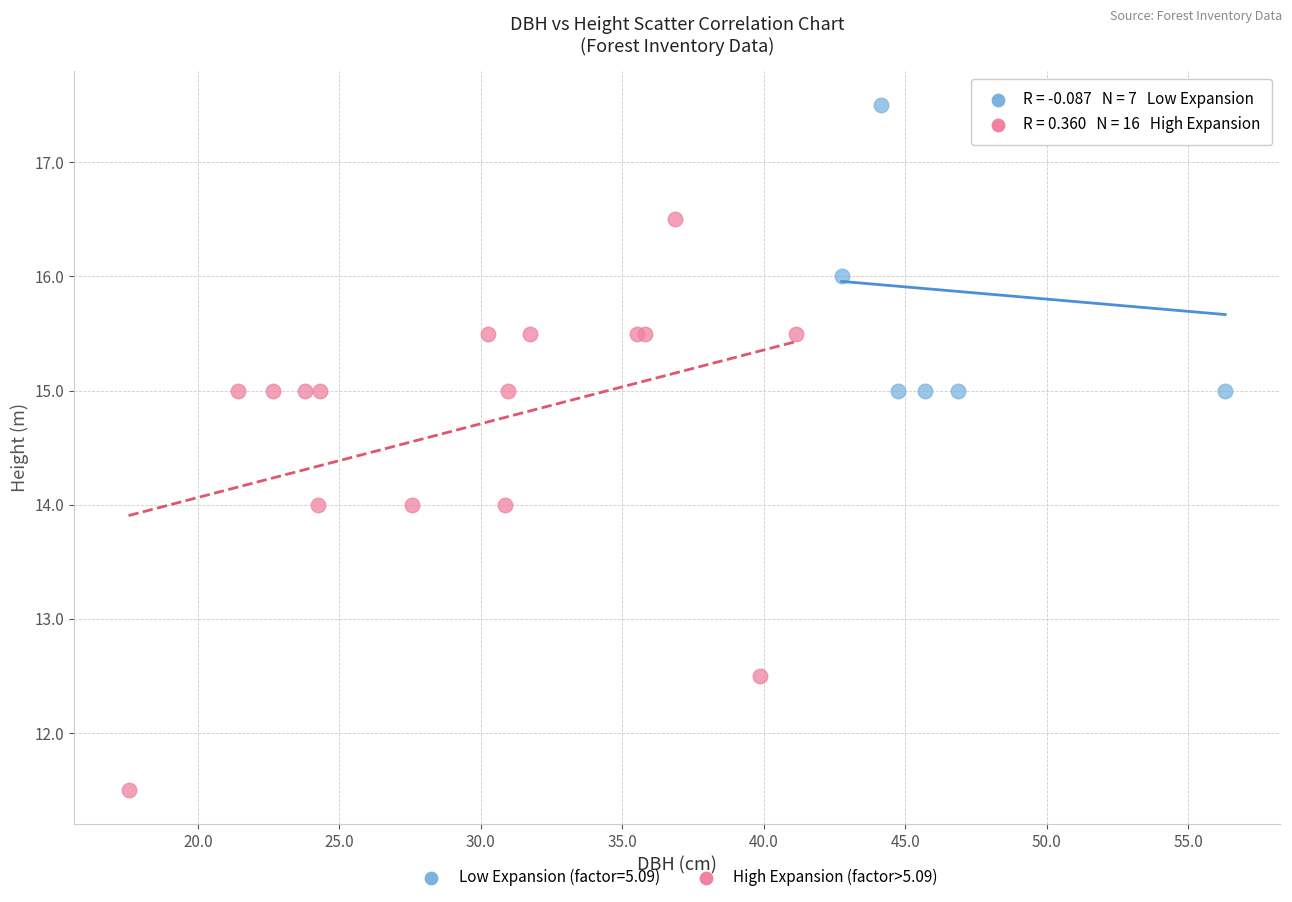

Which series has the largest Y range (max minus min)?

High Expansion (factor>5.09)